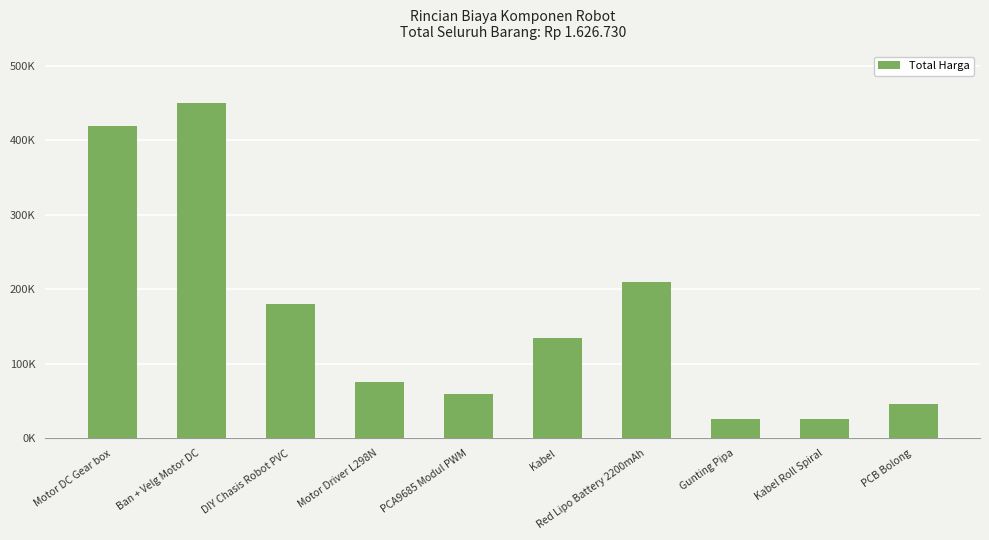

Reading left to right, what are all the values shown in this chart?

420000	450000	180000	75000	60000	135000	210000	25280	25820	45630